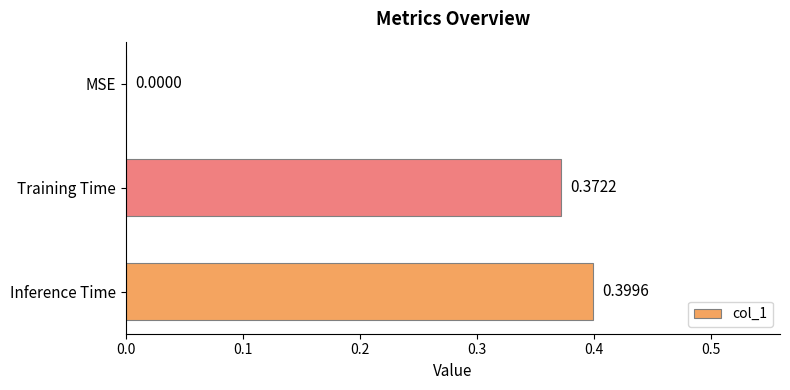

What is the change in value from MSE to Inference Time?

+0.4